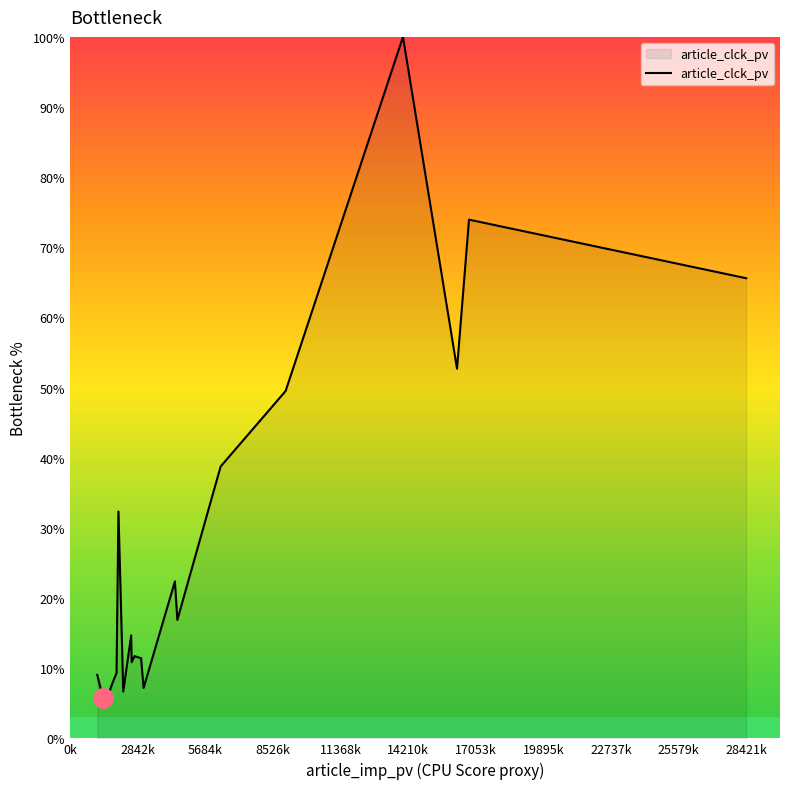

What is the difference between the maximum and minimum values?

94.3